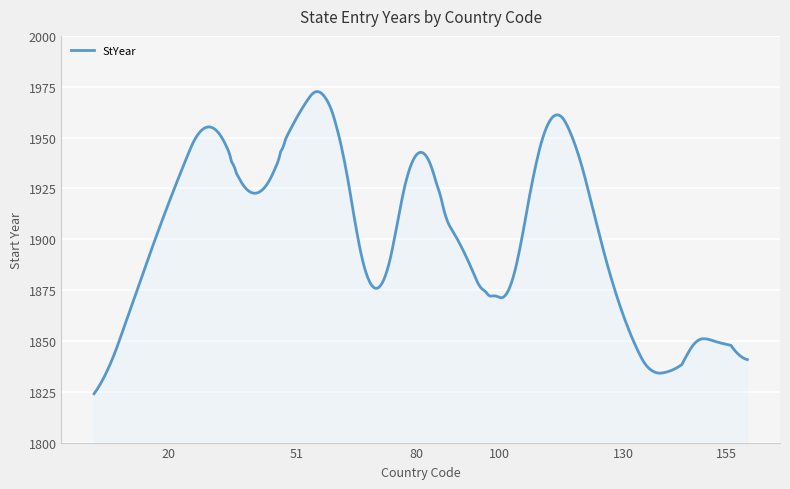

What is the difference between the maximum and minimum values?

148.6